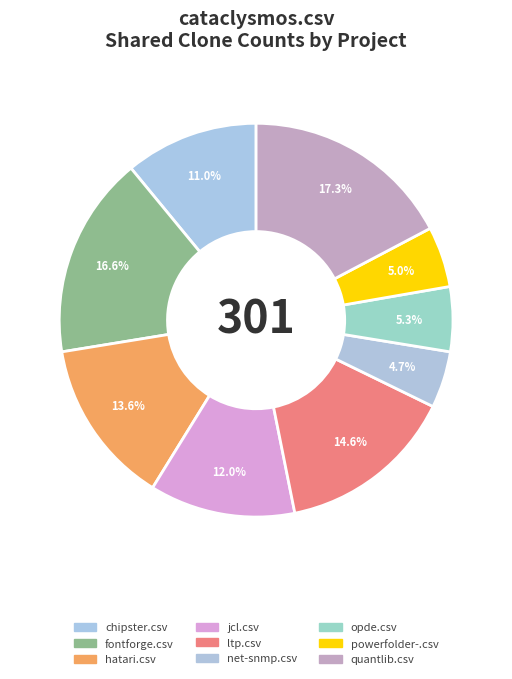

The powerfolder-.csv slice represents 1% of the pie. True or false?

False